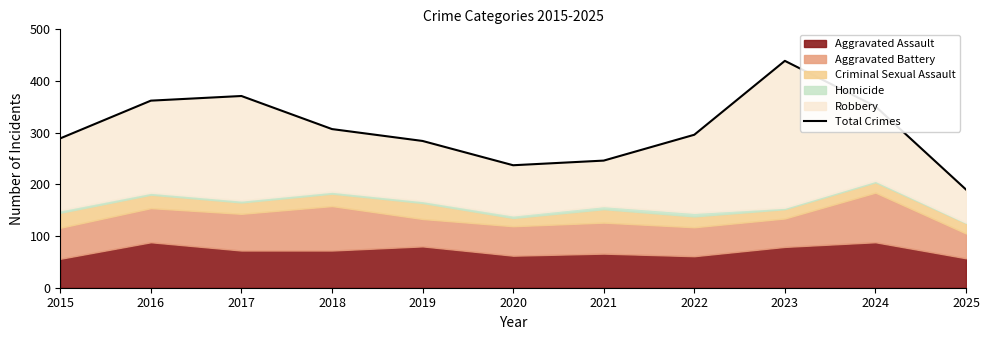

What is the difference between the maximum and minimum values?

249